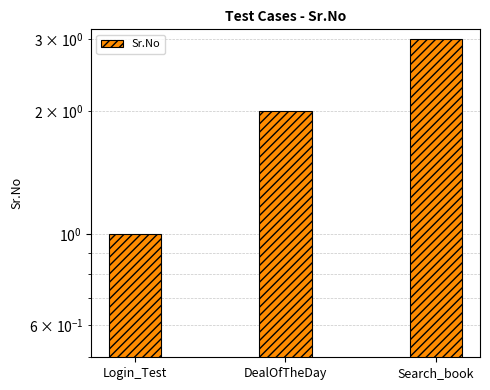

What is the difference between the second highest and minimum values?

1